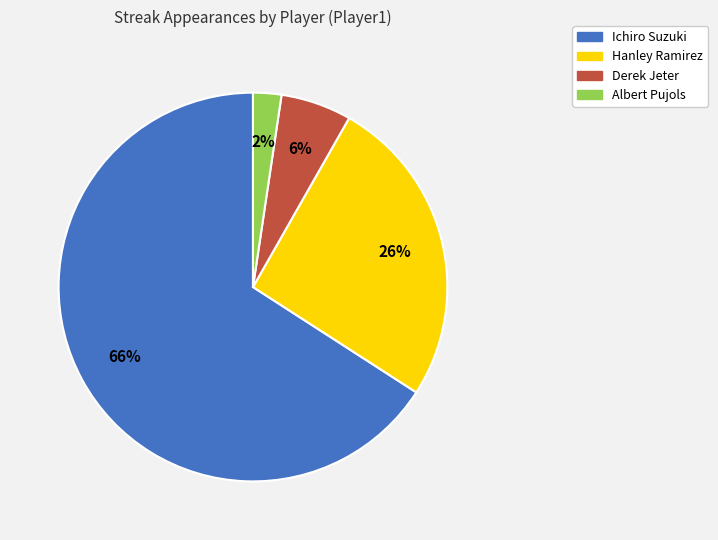

Count the number of slices in the pie.

4